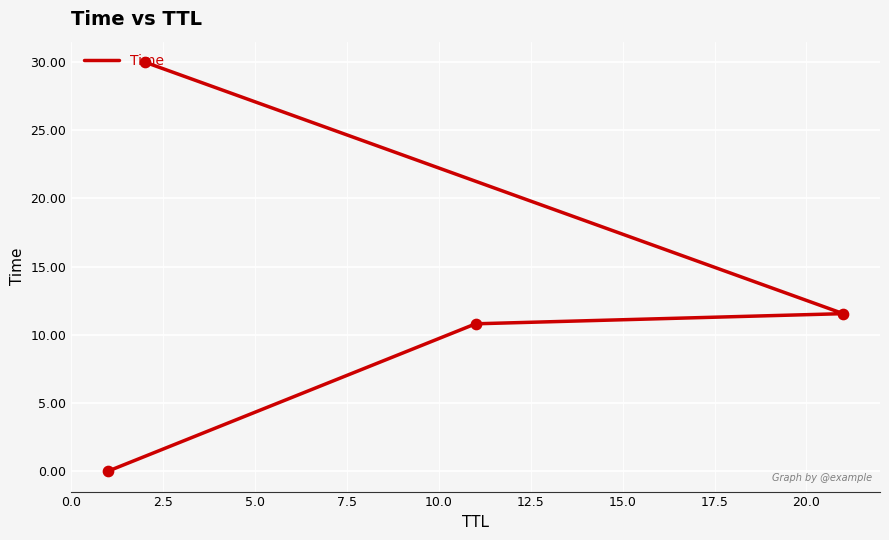

What is the change in value from 0.0 to 2.5?

+10.8